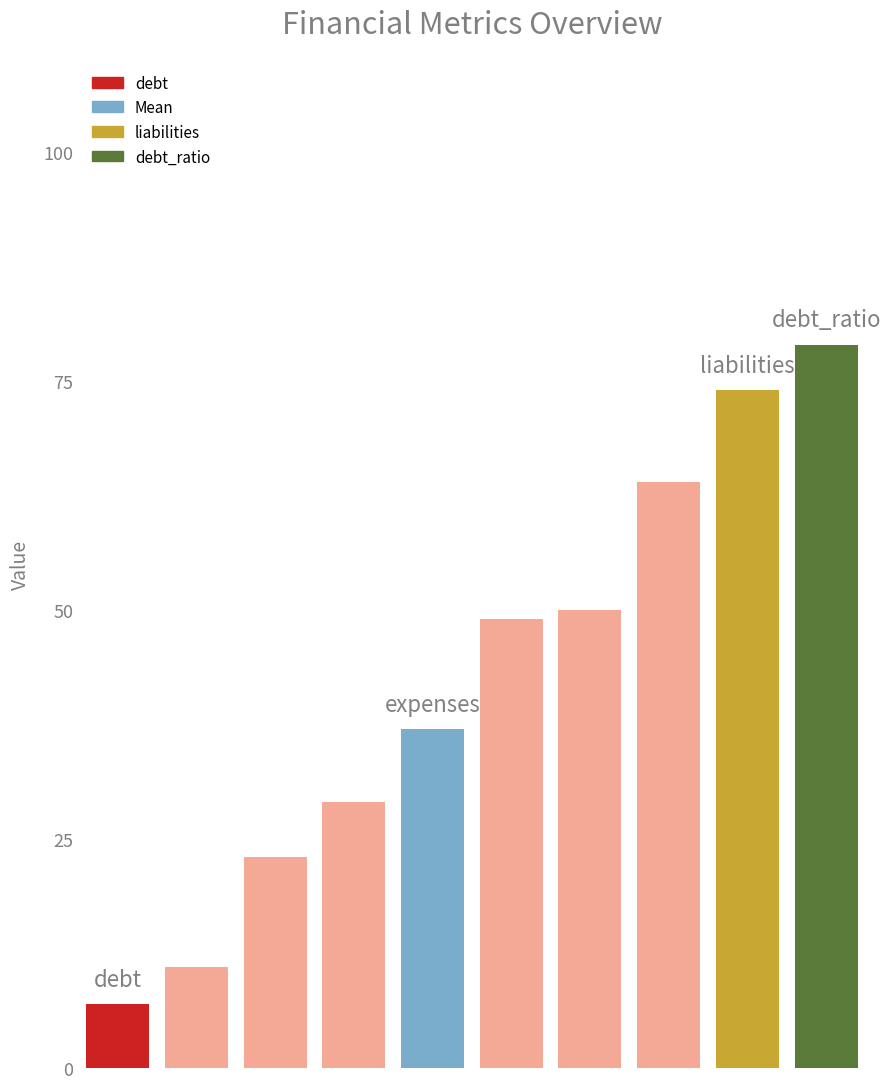

What is the average value?

42